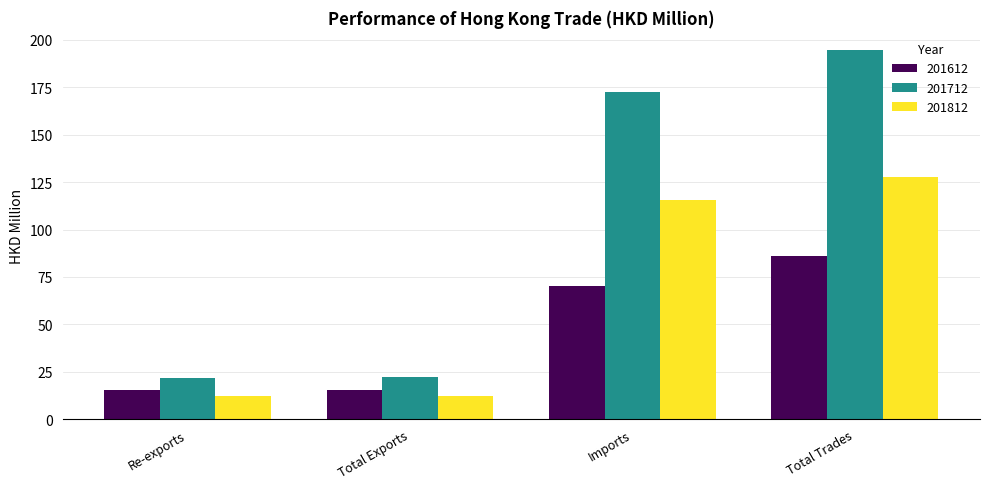

What is the approximate value of 201812 at Re-exports?

12.2